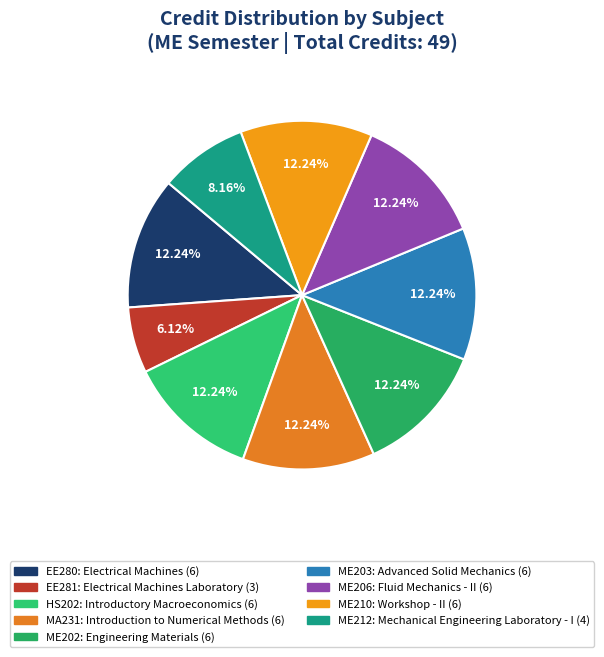

To the nearest percent, what is the average slice percentage?

11%